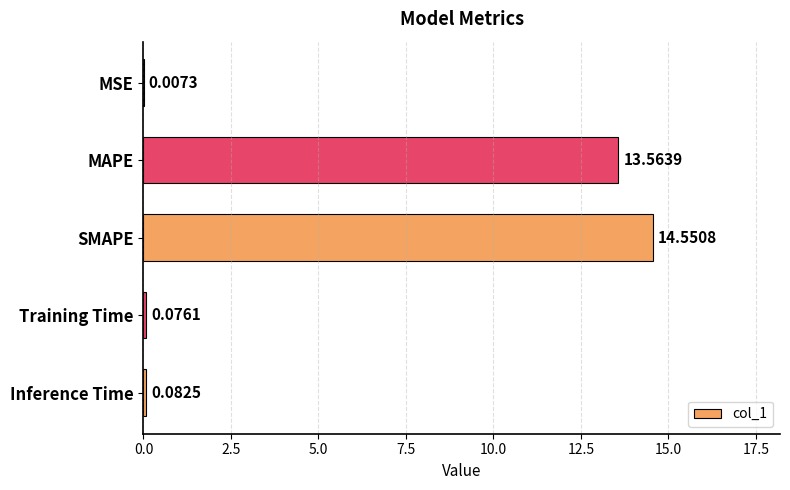

What is the change in value from MAPE to SMAPE?

+1.0